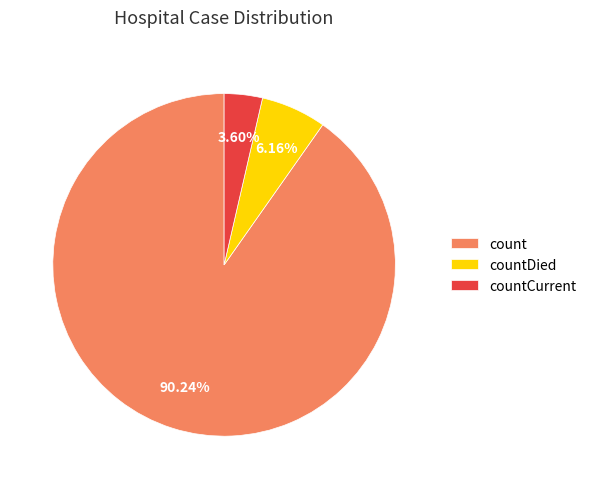

Which has a higher value, count or countDied?

count